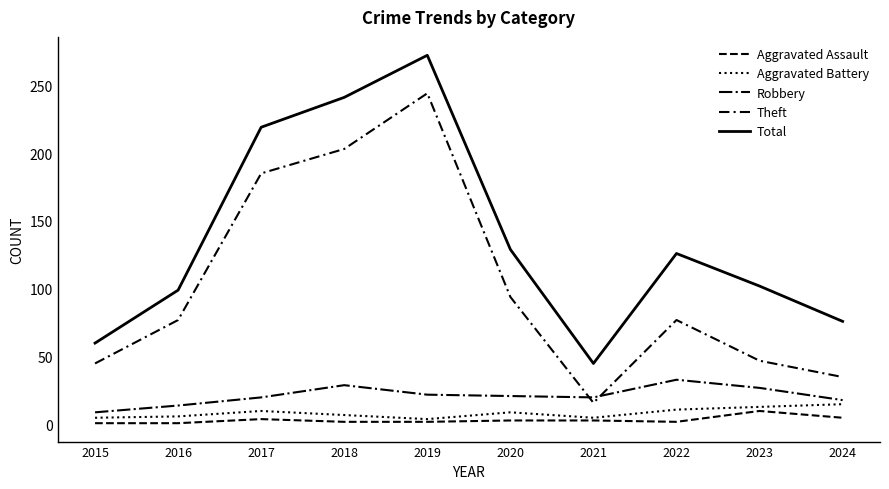

Which series changed the most between 2015 and 2020?

Total